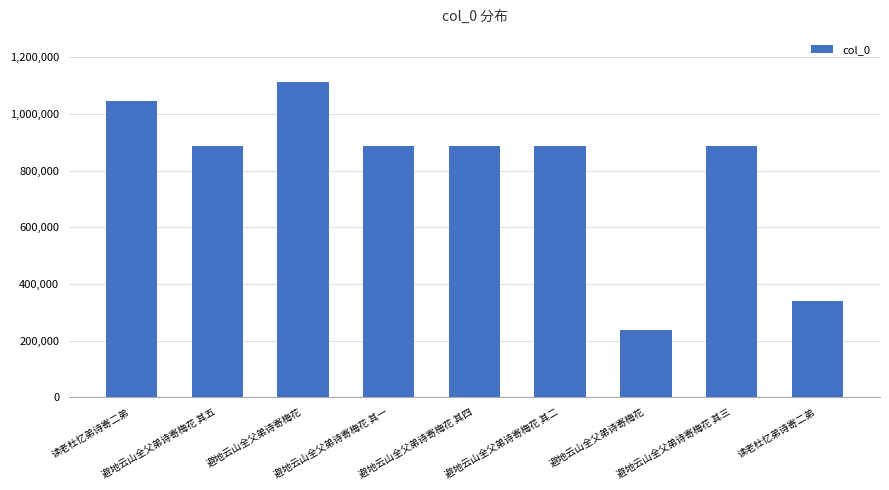

True or false: the data shows 886206 at 避地云山全父弟诗寄梅花 其五.

True